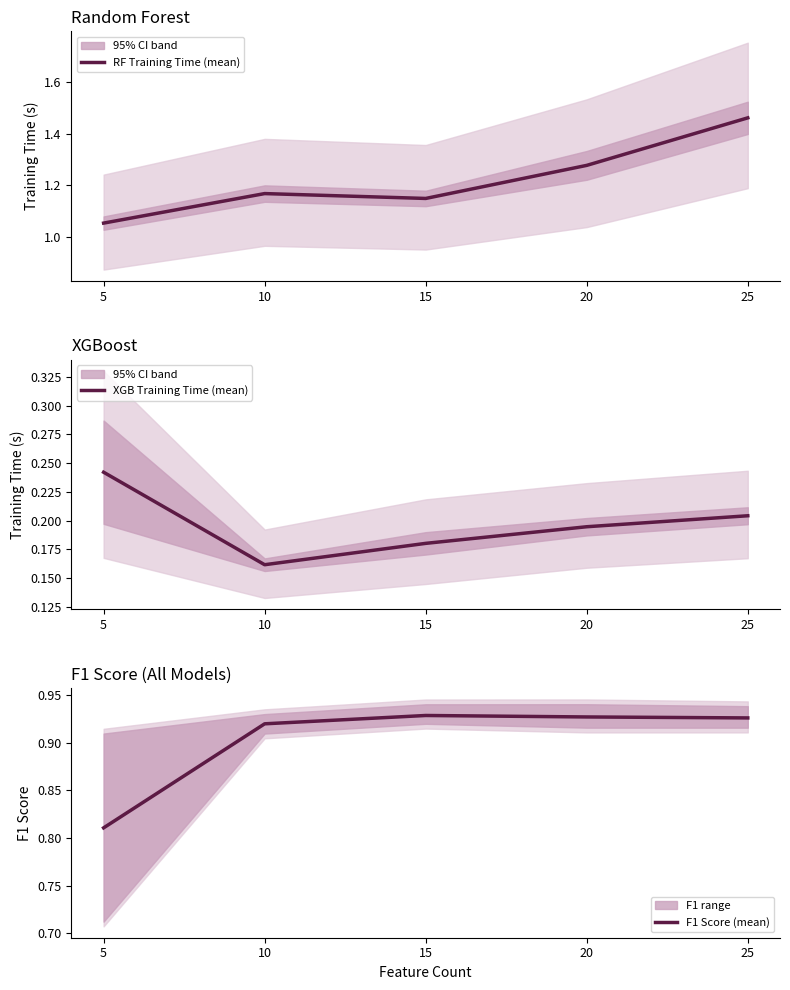

Reading left to right, what are all the values shown in this chart?

RF Training Time (mean): 1.1	1.2	1.1	1.3	1.5
XGB Training Time (mean): 0.2	0.2	0.2	0.2	0.2
F1 Score (mean): 0.8	0.9	0.9	0.9	0.9